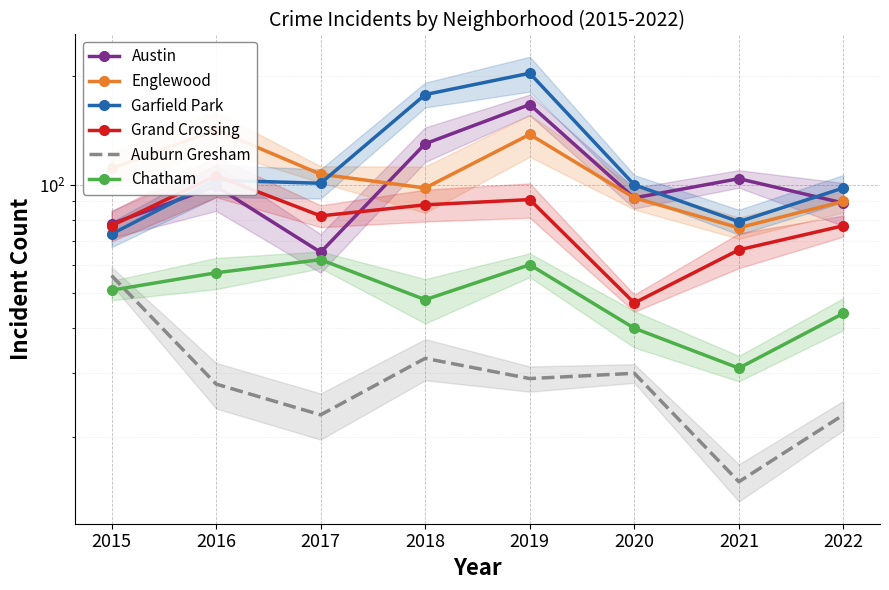

What is the highest value of the Grand Crossing series?

106